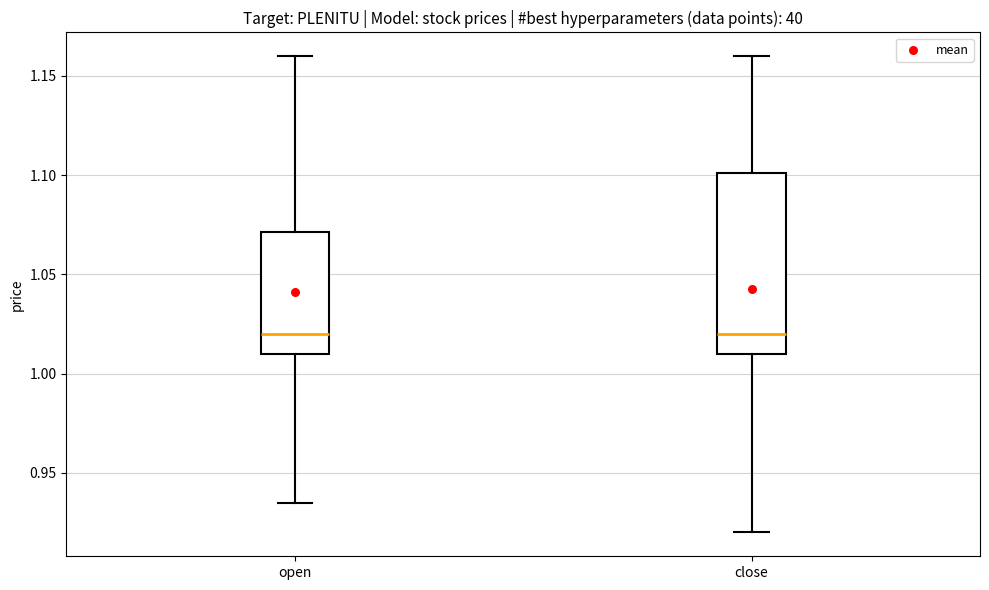

Reading left to right, transcribe this box plot: for each box, give where its median line is, the range the box spans, and where its two whiskers end, as read against the y-axis. The values are not printed on the chart, so give them approximately, as read against the axis.

open: median 1.020, box 1.010 to 1.070, whiskers 0.935 to 1.160
close: median 1.020, box 1.010 to 1.100, whiskers 0.920 to 1.160